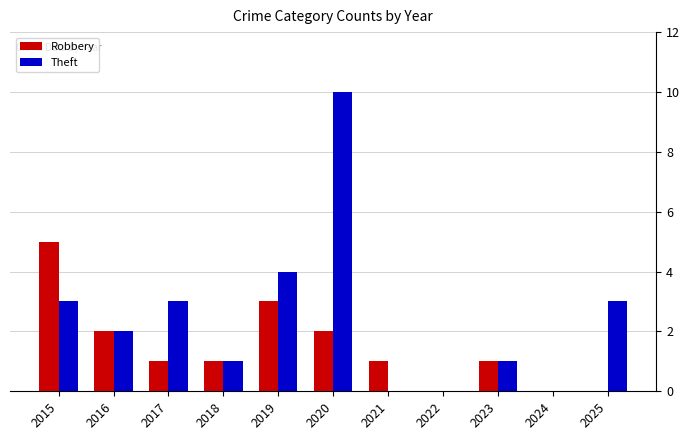

Count the number of categories in the chart.

11